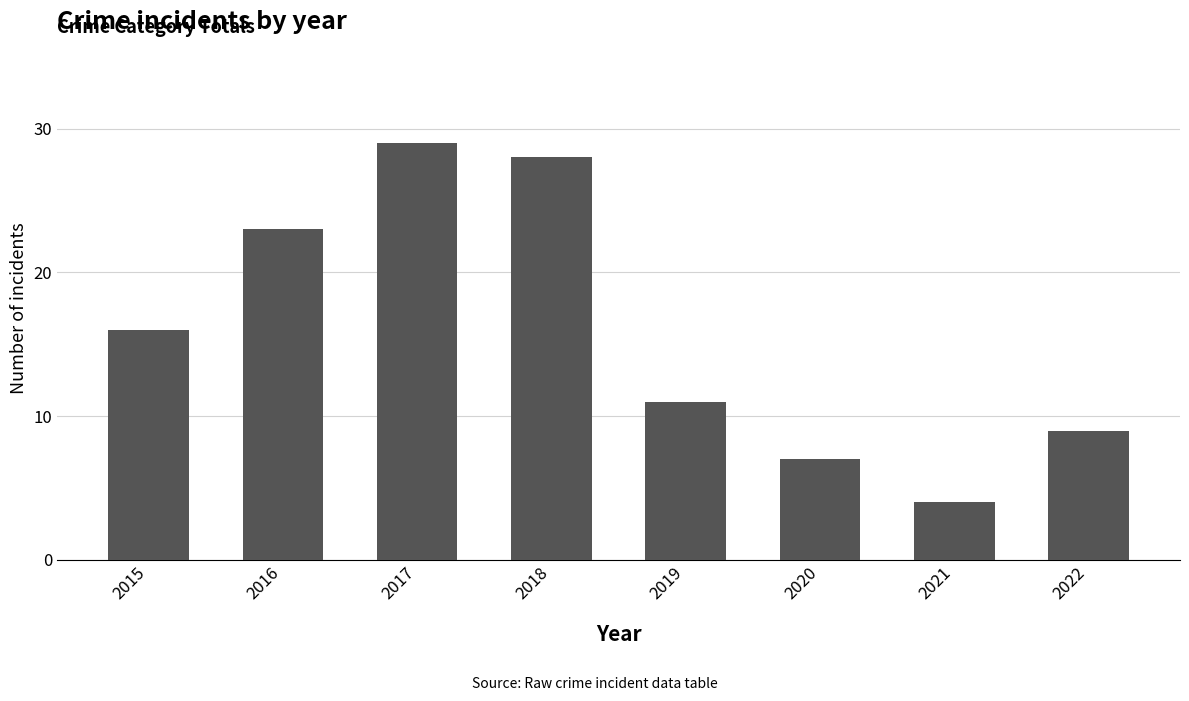

What is the difference between the maximum and minimum values?

25